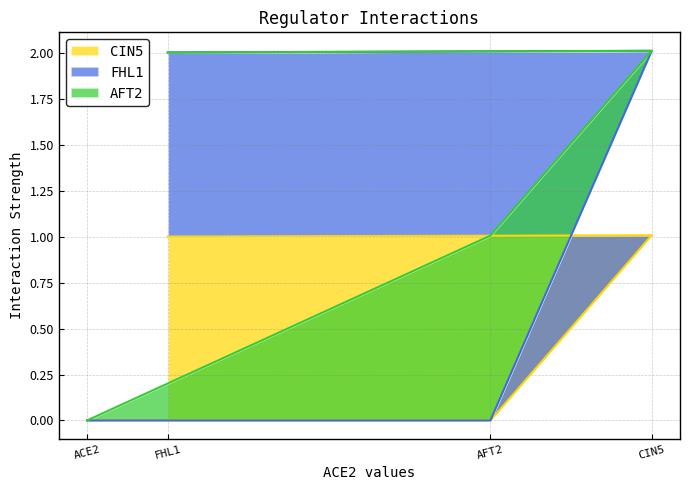

Reading right to left, transcribe the values for CIN5.

1.0	0.0	1.0	0.0